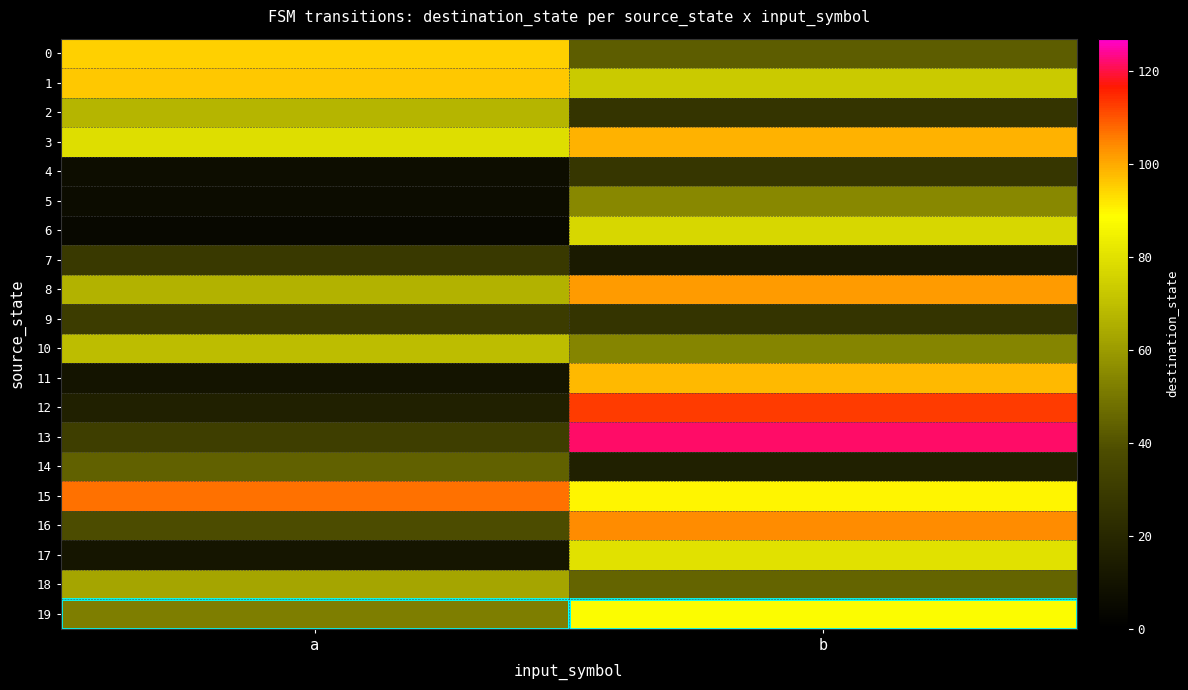

Which label corresponds to the largest value in the chart?

b